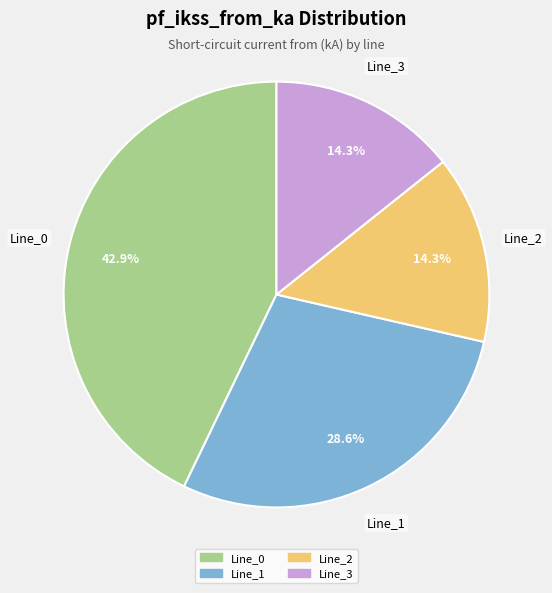

Is there a majority slice in this chart?

No